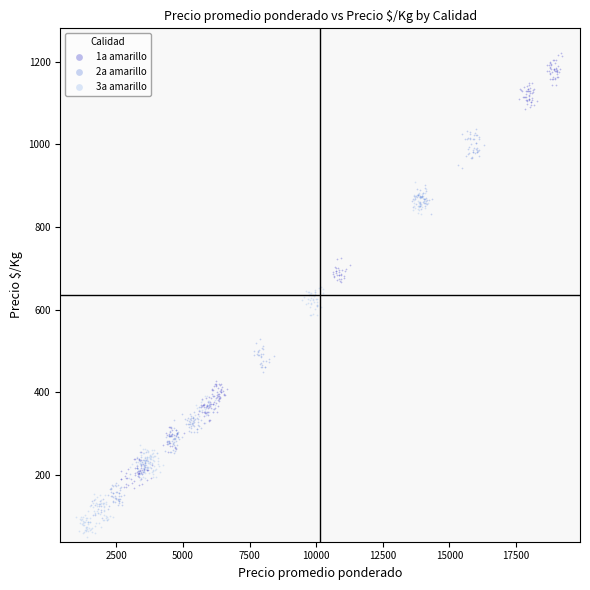

Which series has the widest spread of Y values?

1a amarillo